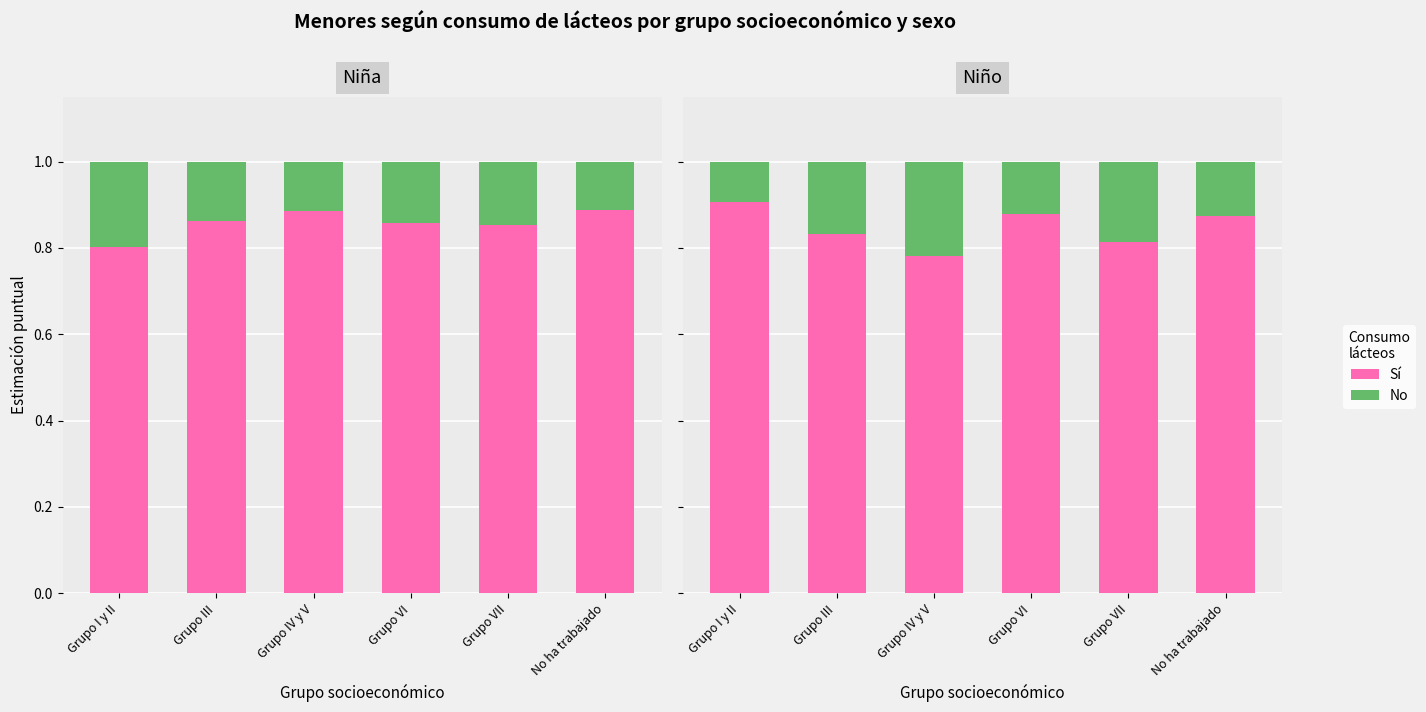

True or false: Sí has a value of 0.8 at Grupo IV y V.

True